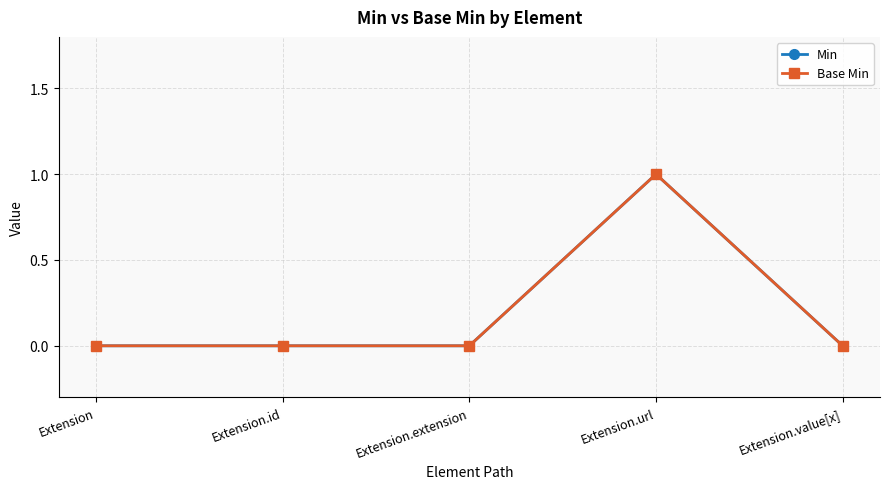

At which category does Min reach its first local peak?

Extension.url